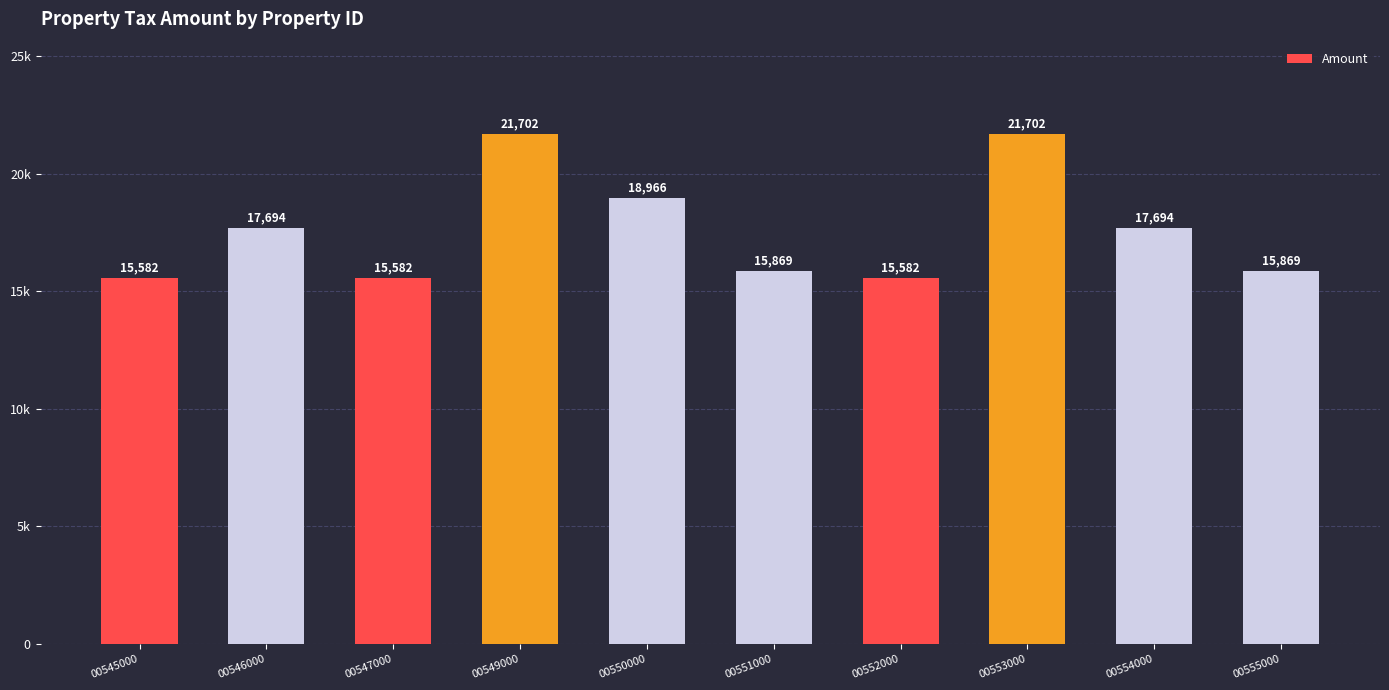

Rank the categories by value from lowest to highest.

00545000, 00547000, 00552000, 00551000, 00555000, 00546000, 00554000, 00550000, 00549000, 00553000